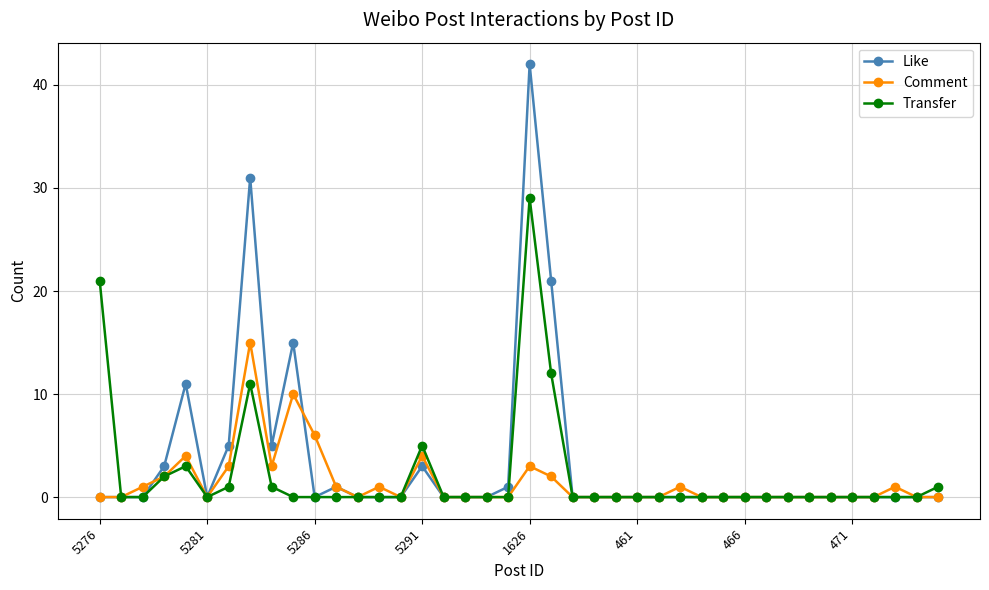

How many lines are shown in the chart?

3